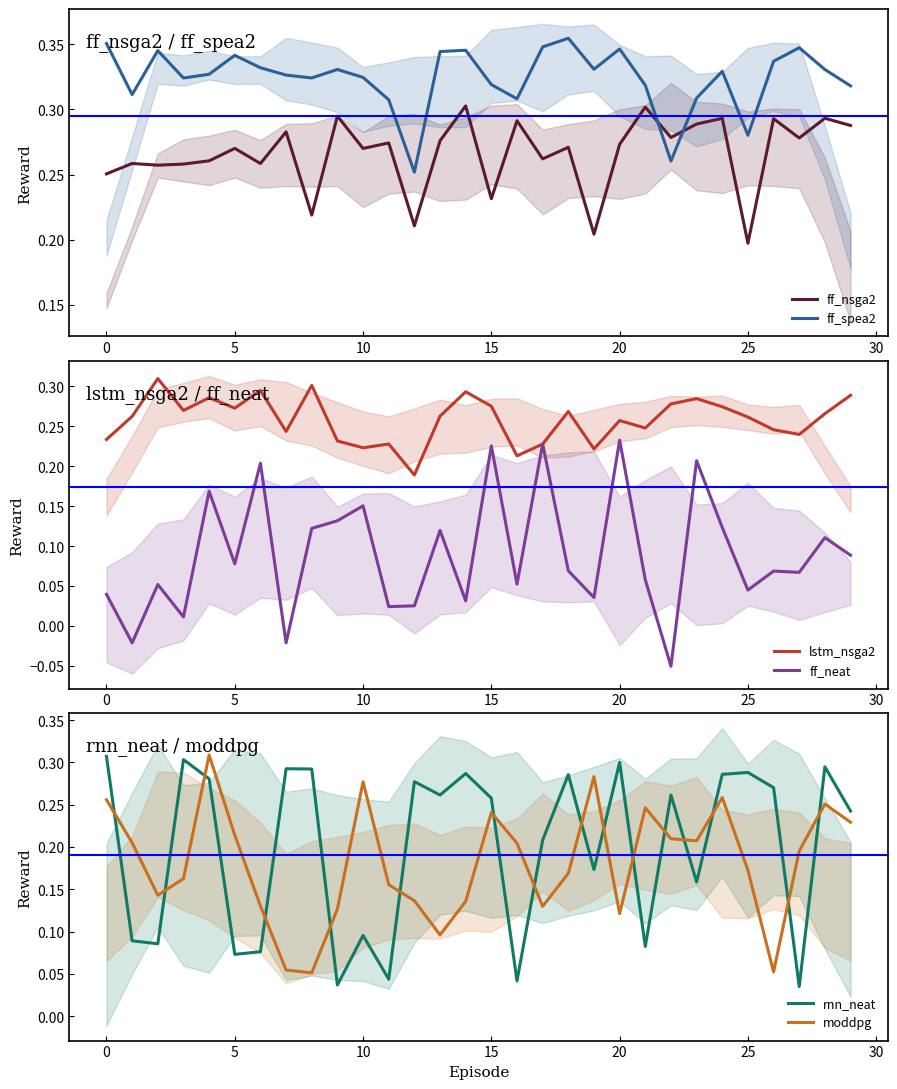

What is the difference between the maximum and second lowest values in the ff_nsga2 series?

0.1